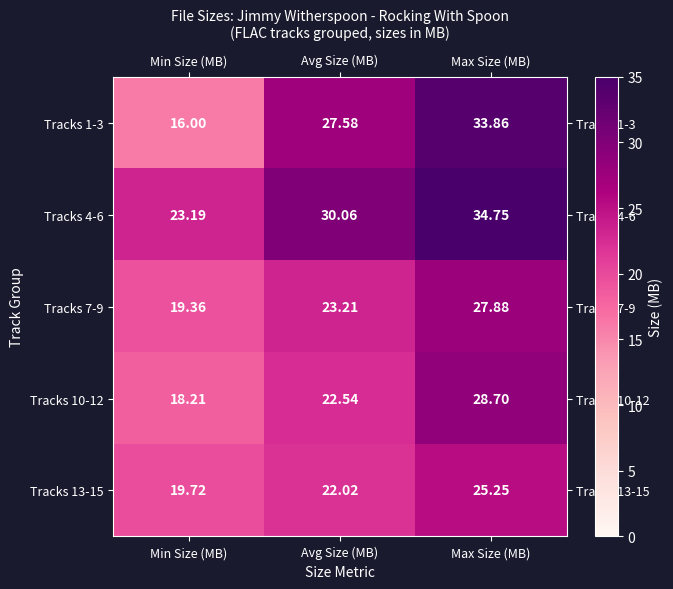

At which category is the sum across all series the highest?

Max Size (MB)